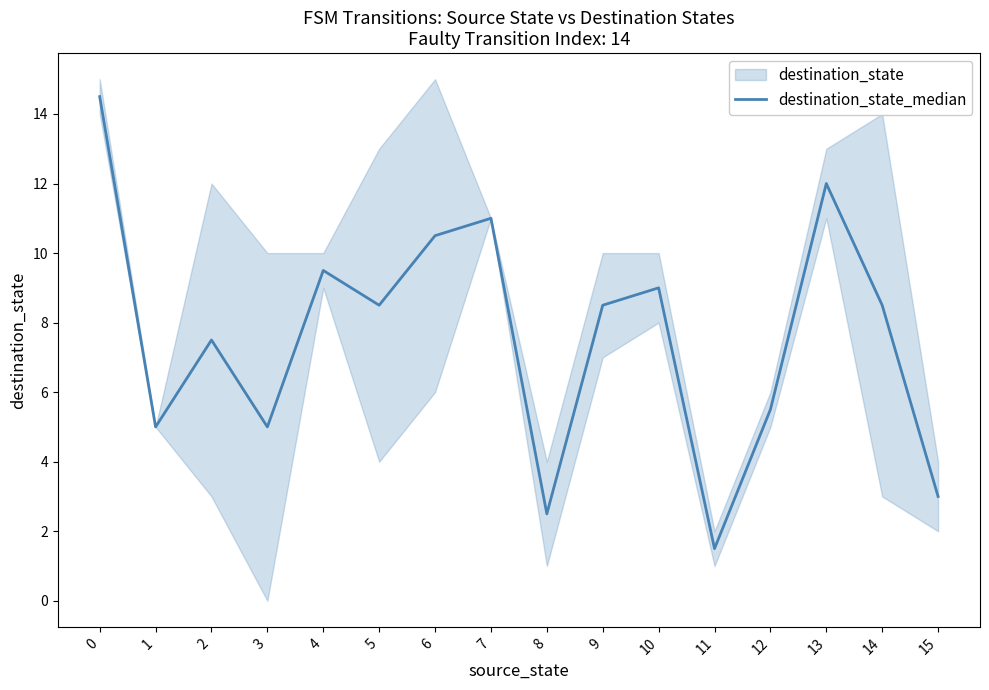

What is the difference between the maximum and minimum values?

13.0